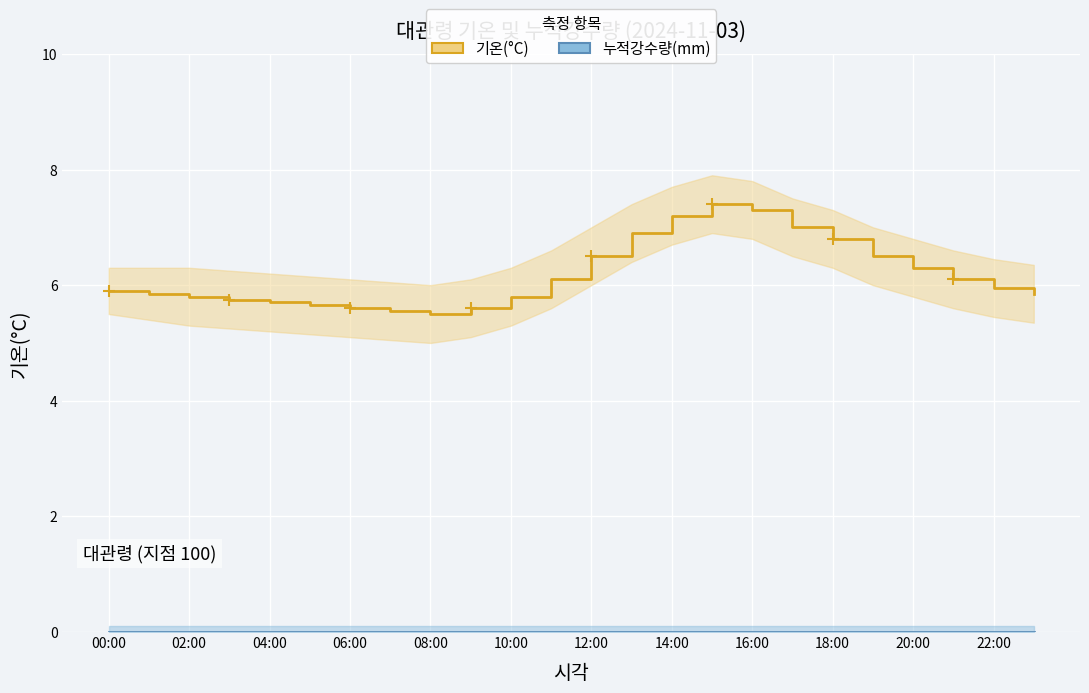

Between 12:00 and 02:00, which is larger?

12:00